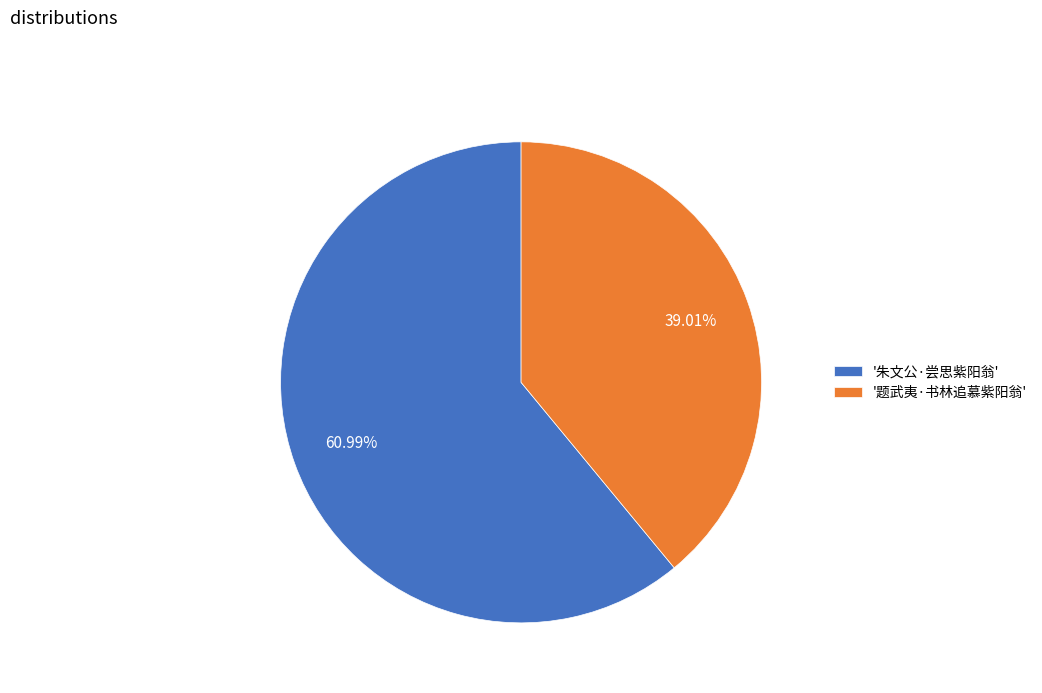

Is '朱文公·尝思紫阳翁' the majority of the pie?

Yes